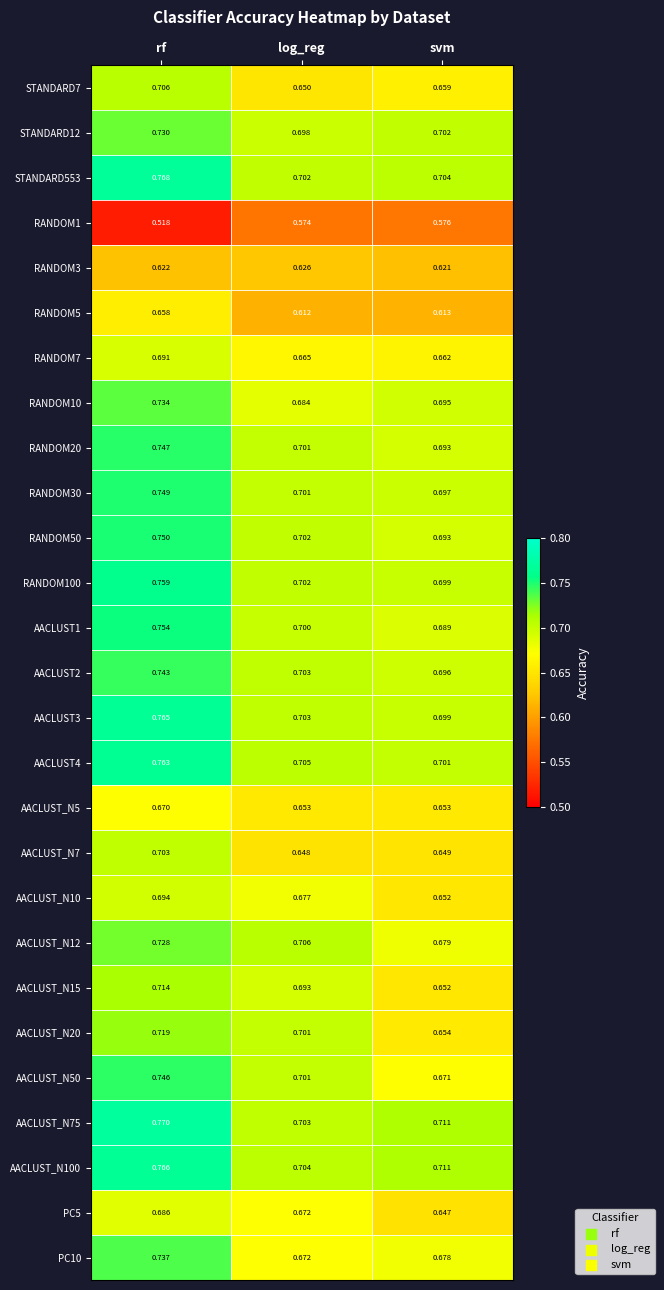

Is the value of AACLUST2 at rf greater than the value of AACLUST_N100 at log_reg?

Yes